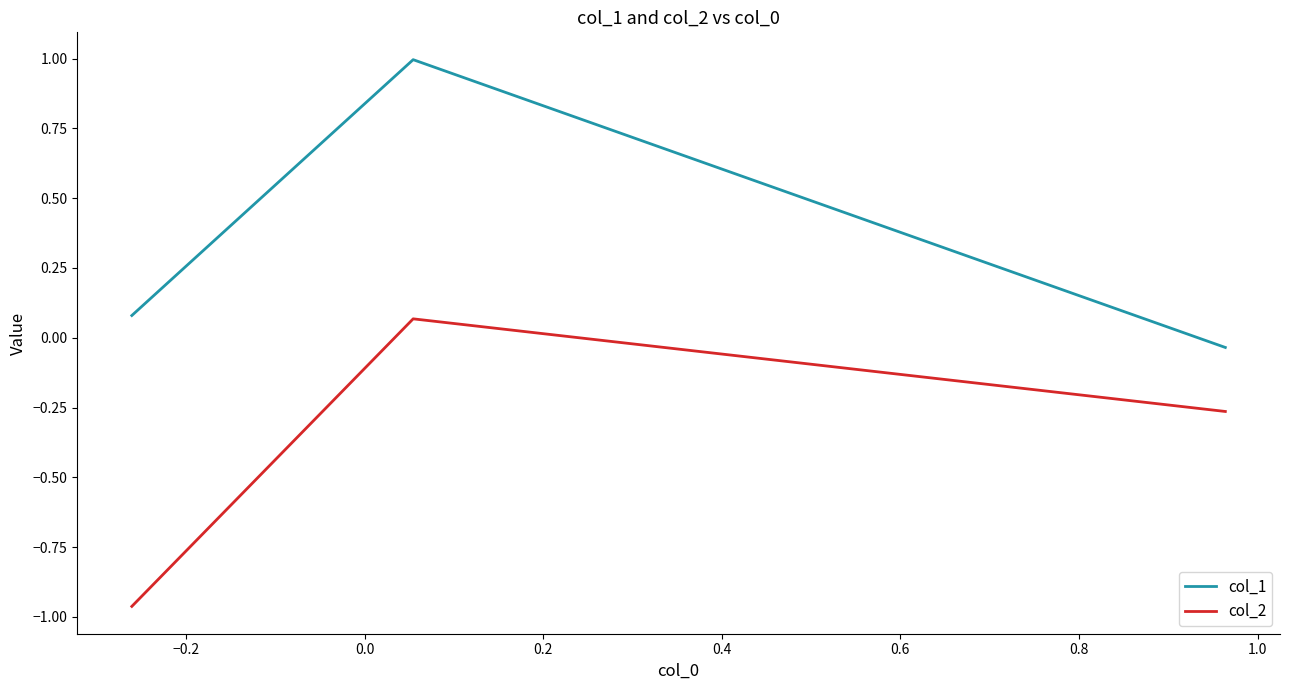

Which series has the largest total across all categories?

col_1